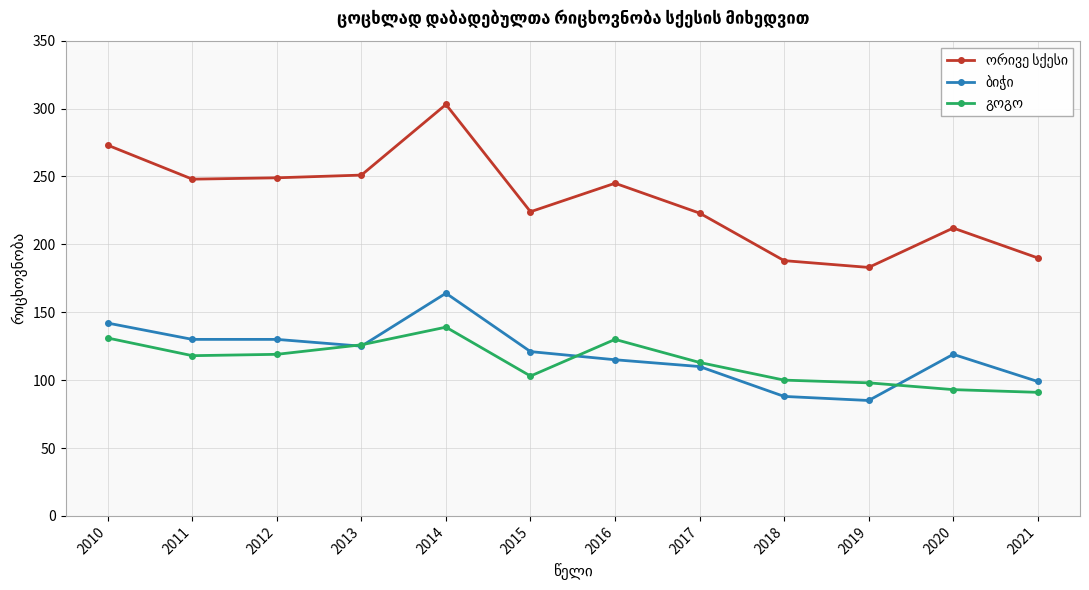

How many lines are shown in the chart?

3